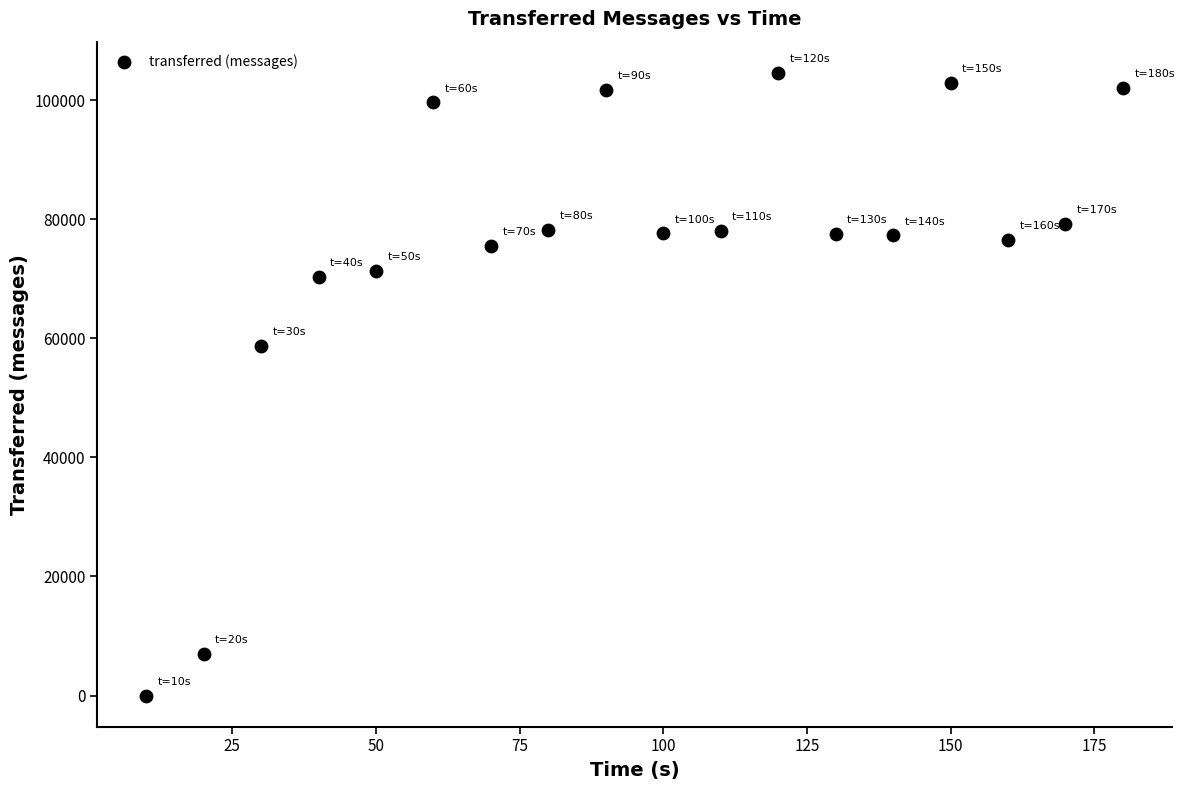

What Y value in the scatter plot is closest to 52320?

58720